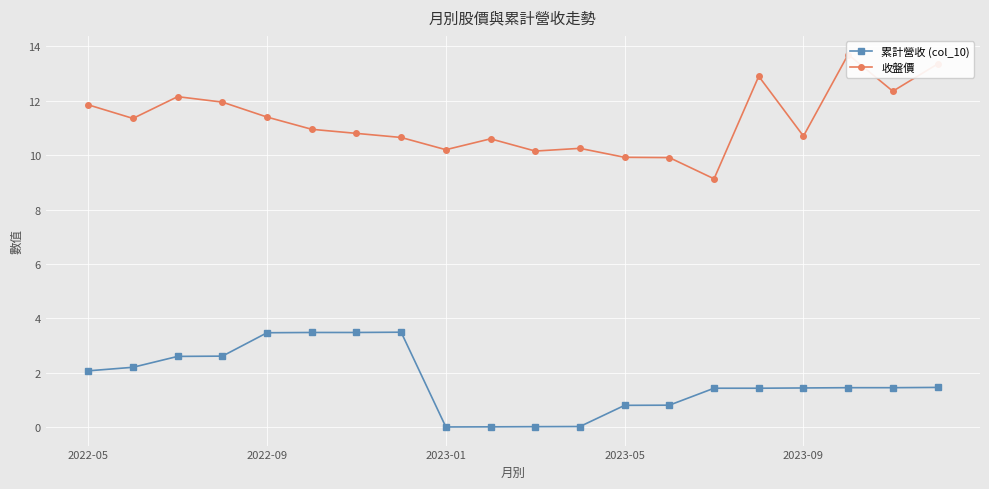

What is the difference between the second highest and second lowest values in the 累計營收 (col_10) series?

3.5